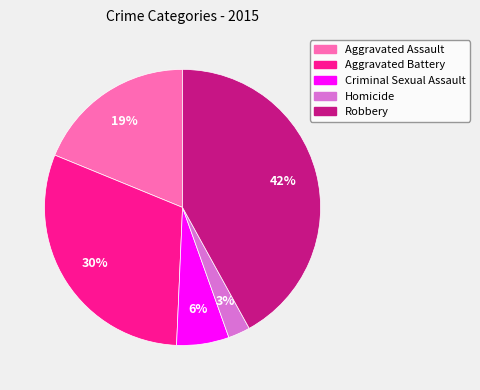

Does any single category account for the majority?

No